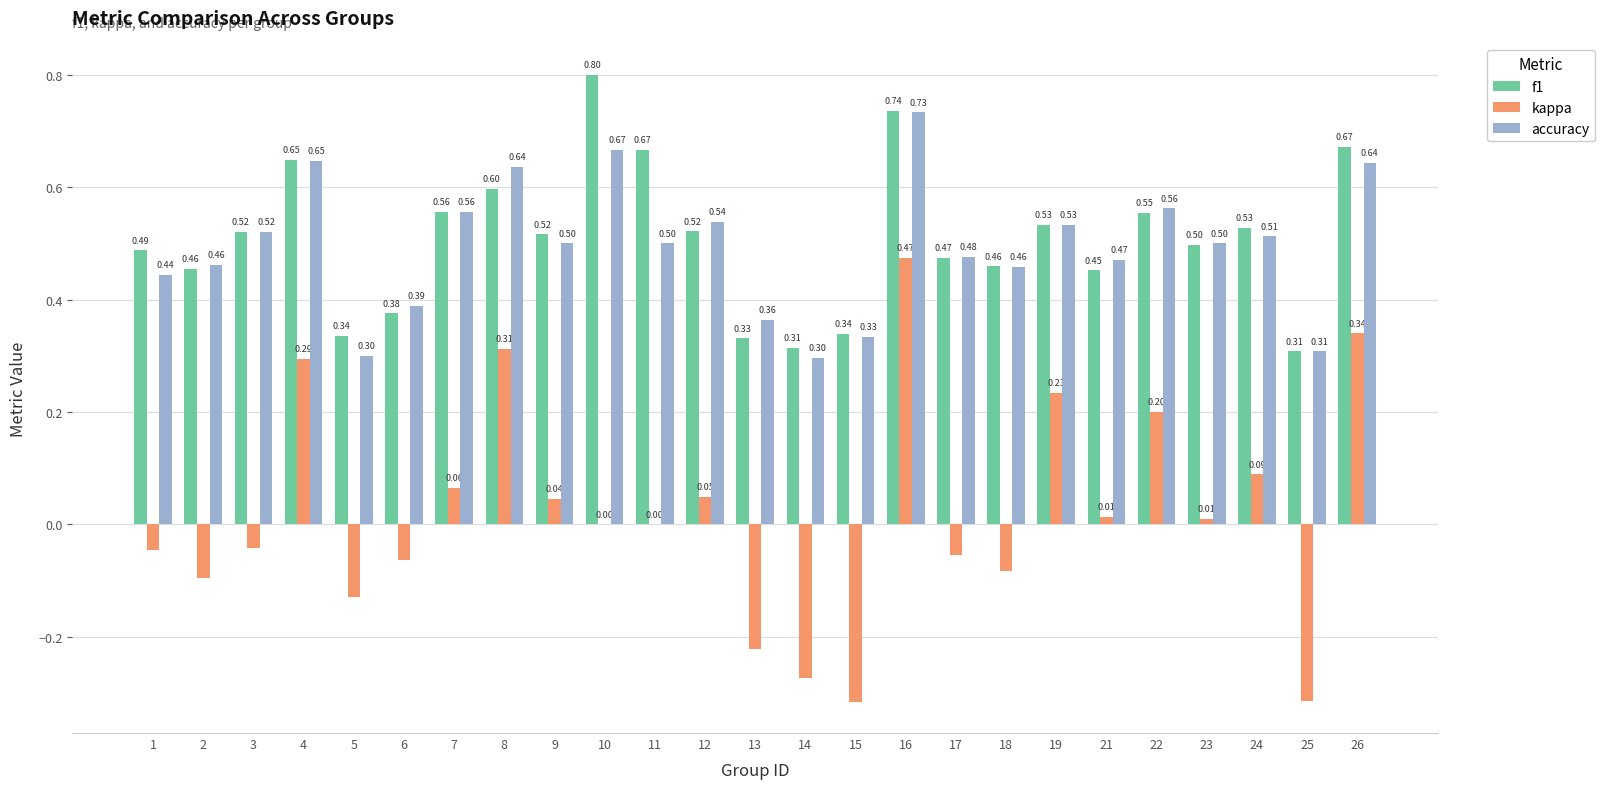

How many series are shown in this chart?

3